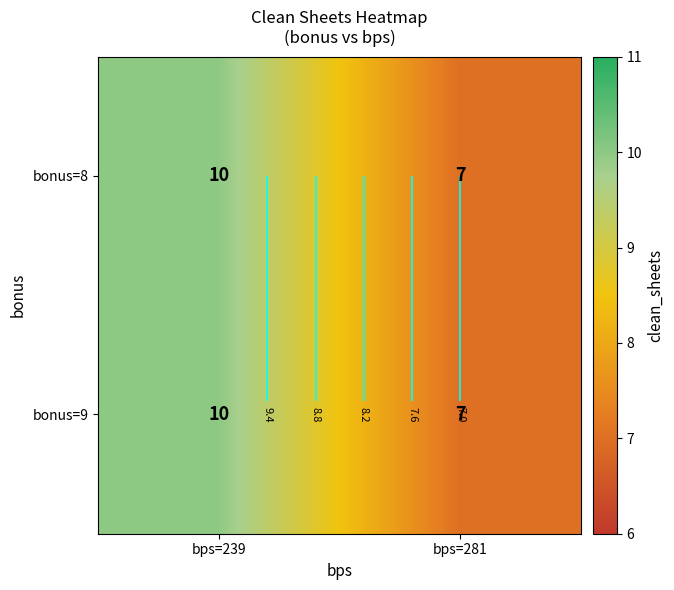

How many values in the bonus=9 series are below 10?

1